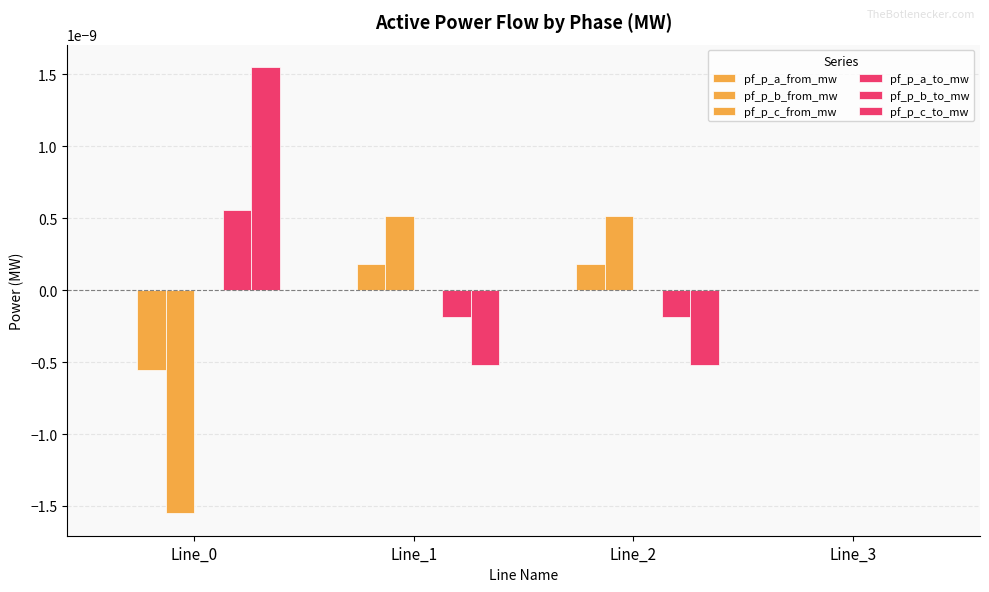

Count the number of categories in the chart.

4